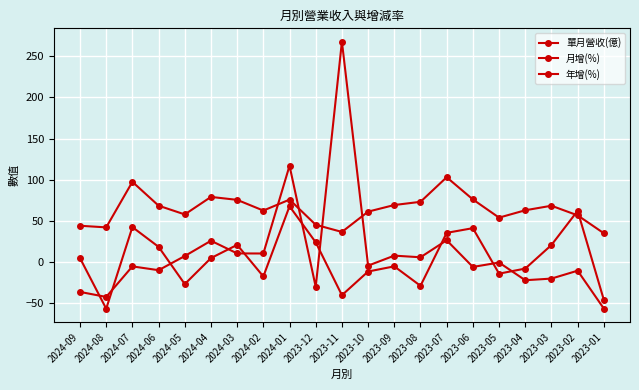

How many distinct data groups are displayed?

3